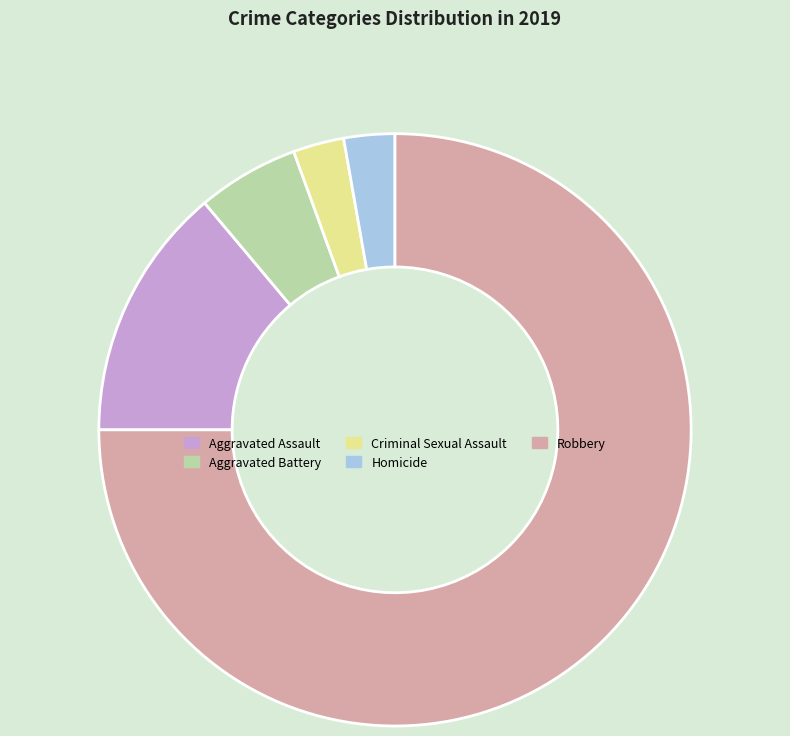

Does Aggravated Battery represent more than half of the total?

No